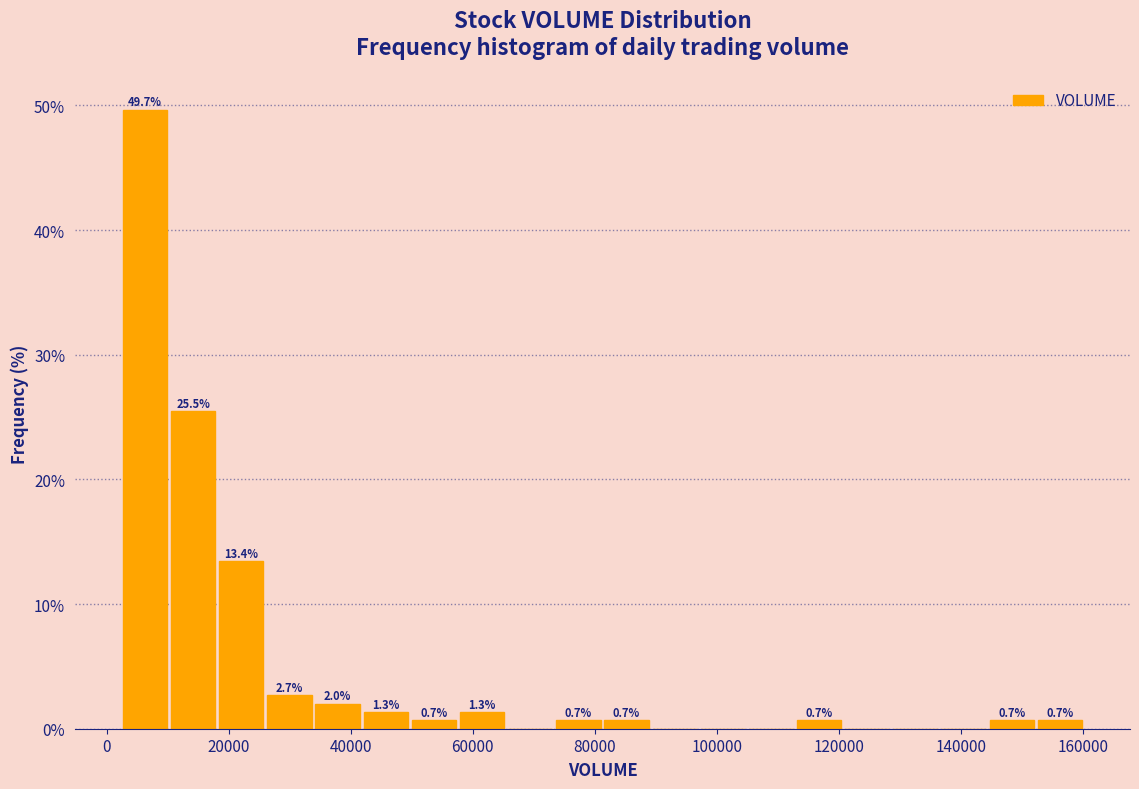

Read against the x-axis, roughly where is the centre of the tallest bar?

6000